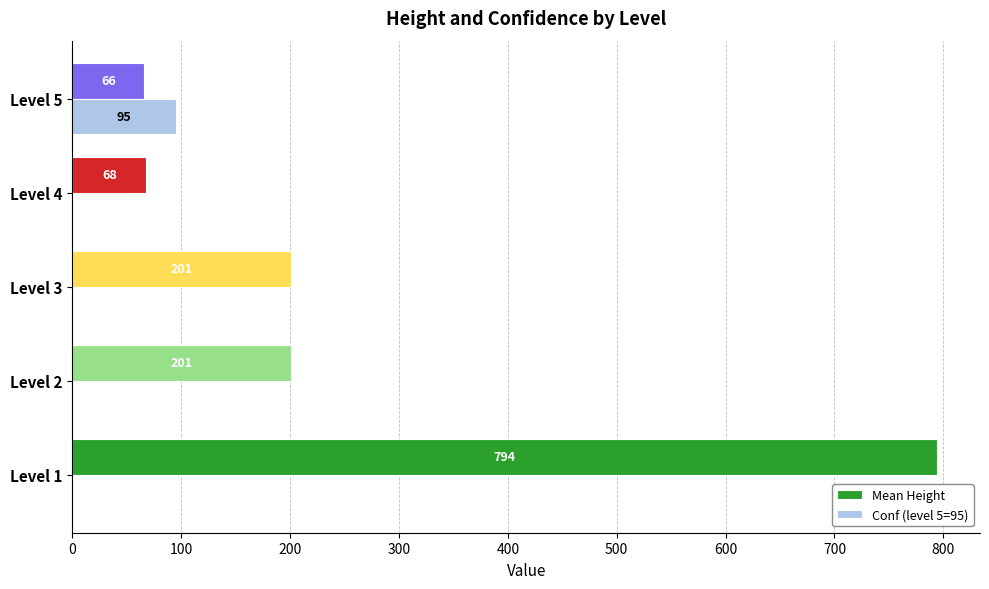

Is it true that Conf (level 5=95) equals 95 at Level 5?

True